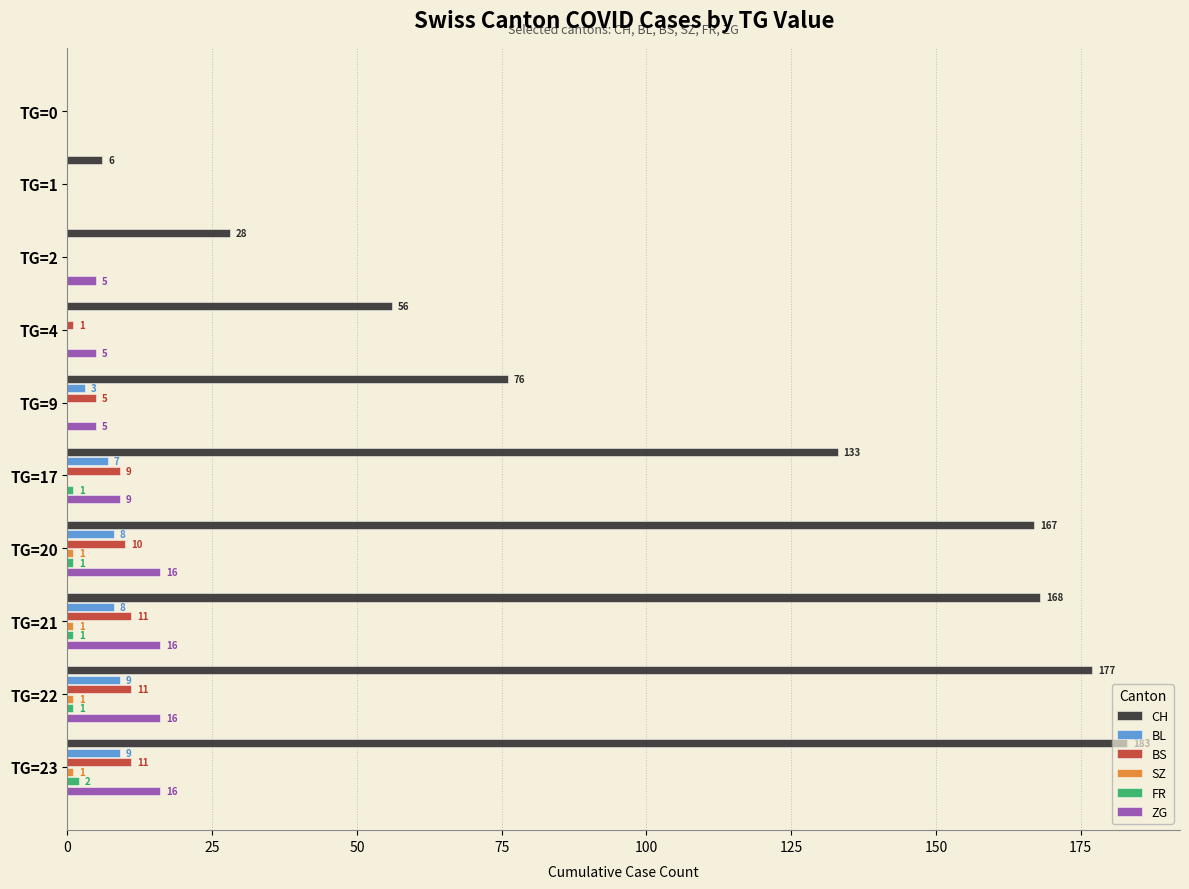

What is the highest value of the CH series?

183